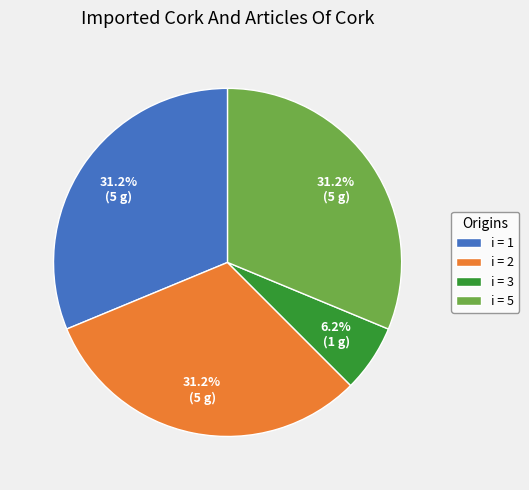

Which slice is the smallest?

i = 3